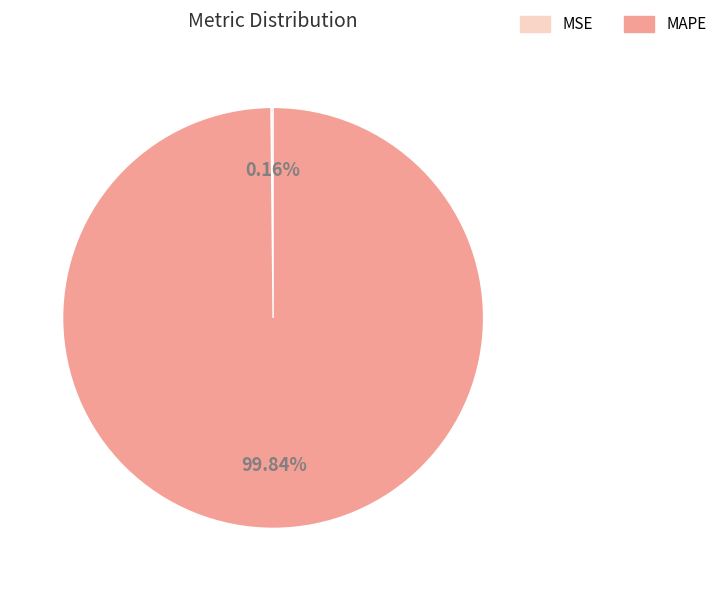

Is MAPE the majority of the pie?

Yes